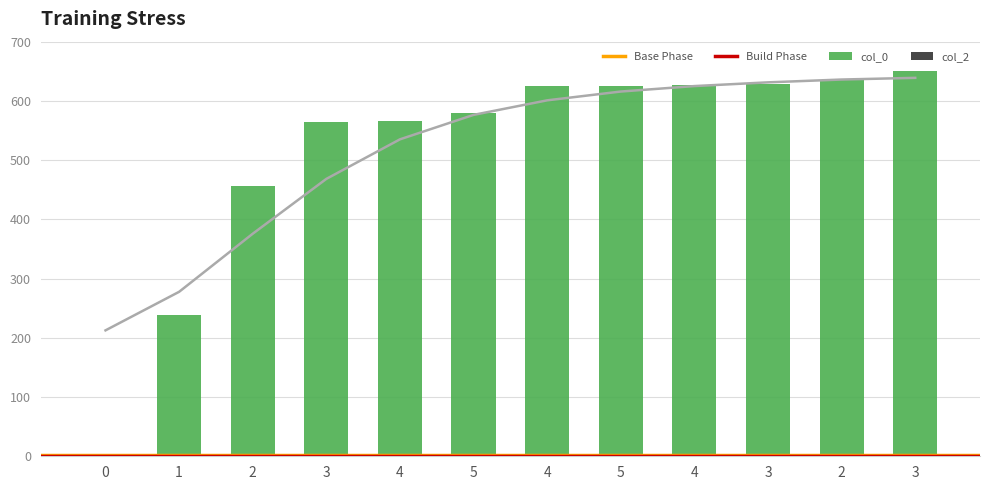

Which category has the highest value across all series?

3